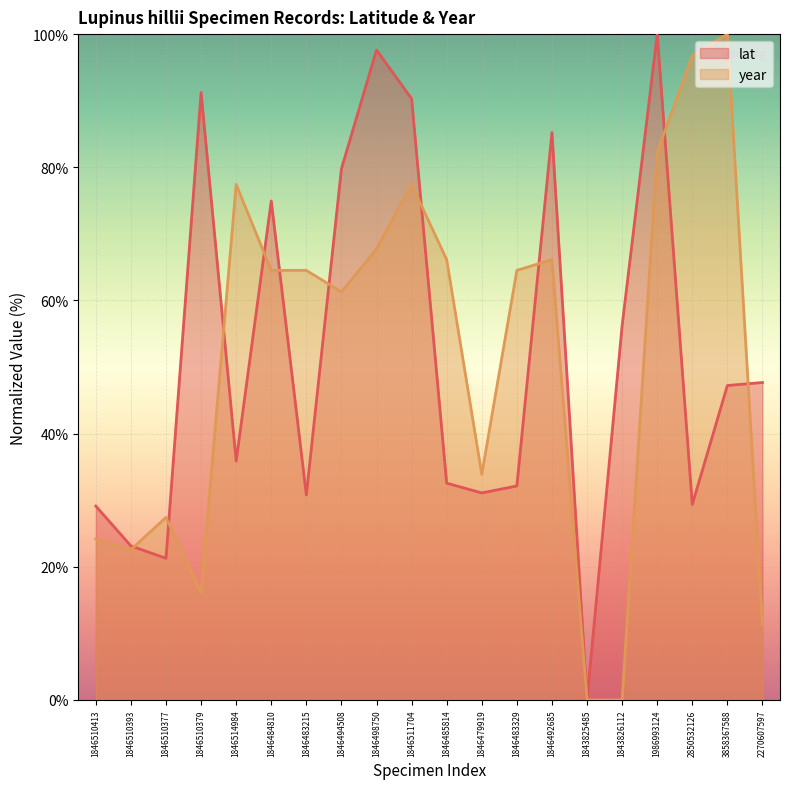

Which series changed the most between 1846510413 and 1846484810?

lat